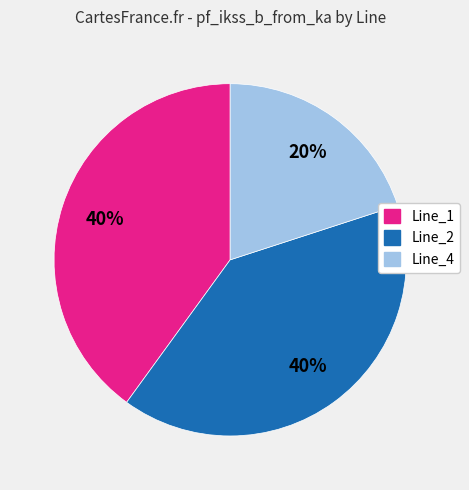

How many slices are in this pie chart?

3